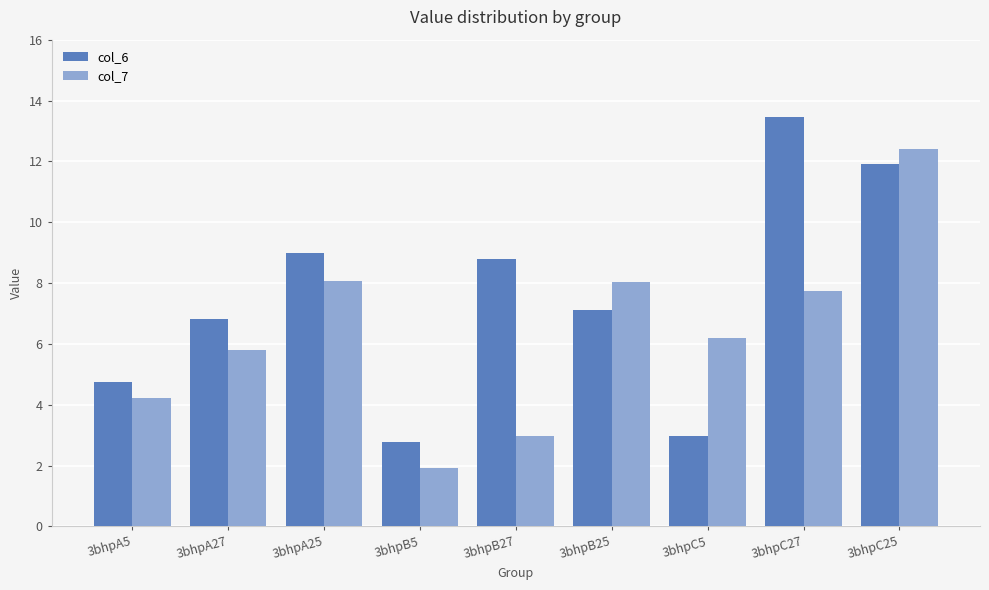

What is the difference between the second highest and second lowest values in the col_6 series?

9.0